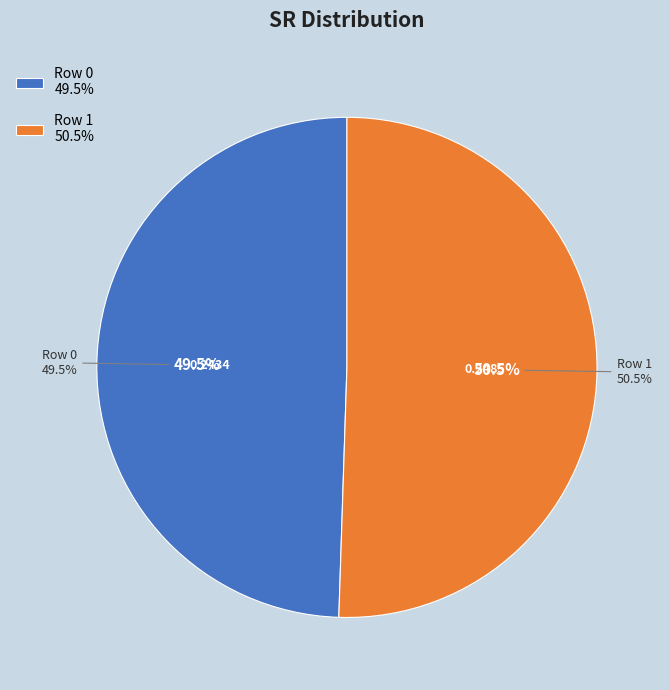

How many segments does this pie chart have?

2